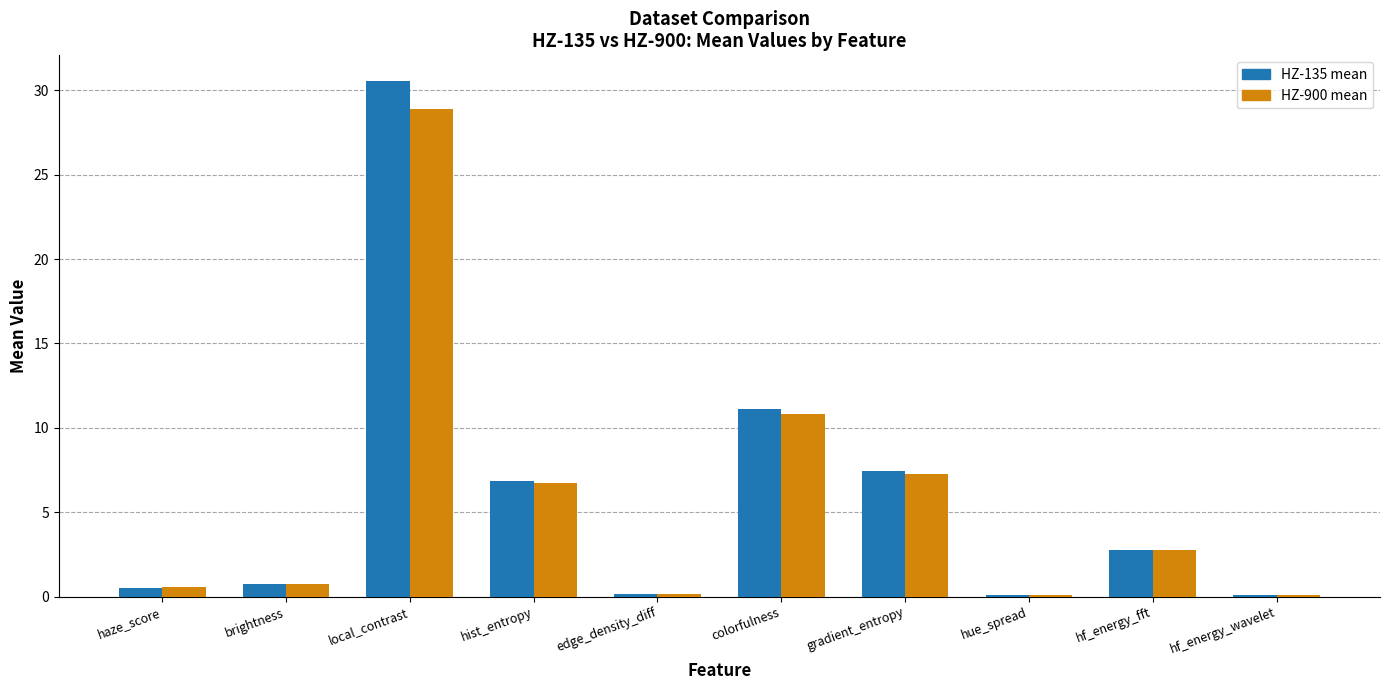

Which series changed the most between brightness and local_contrast?

HZ-135 mean